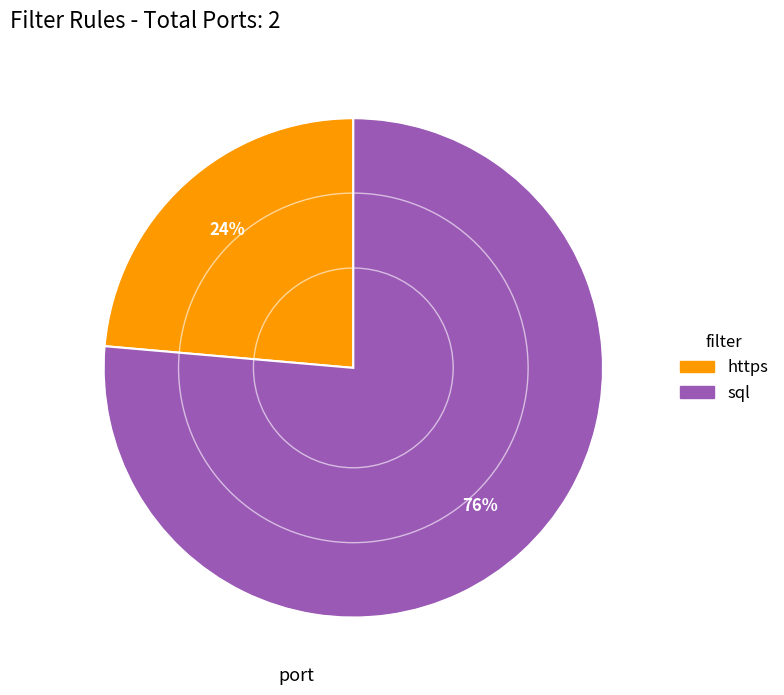

Which has a higher value, sql or https?

sql